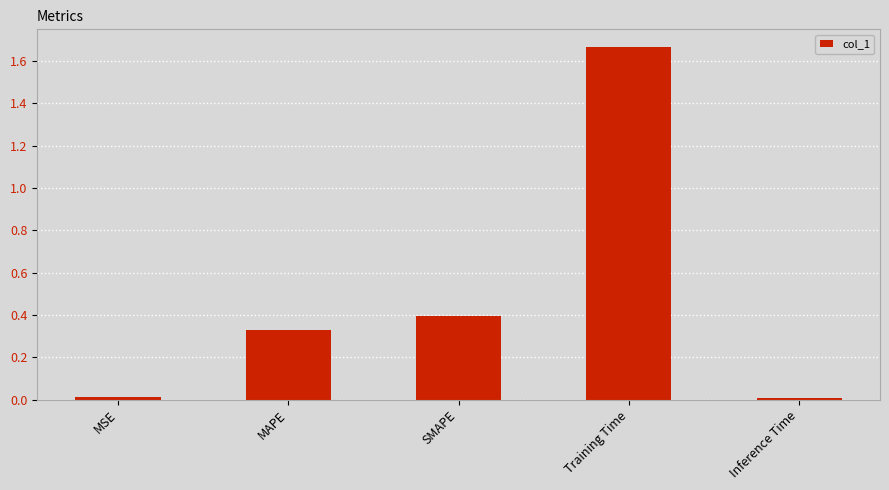

What is the label of the 2nd bar from the left?

MAPE